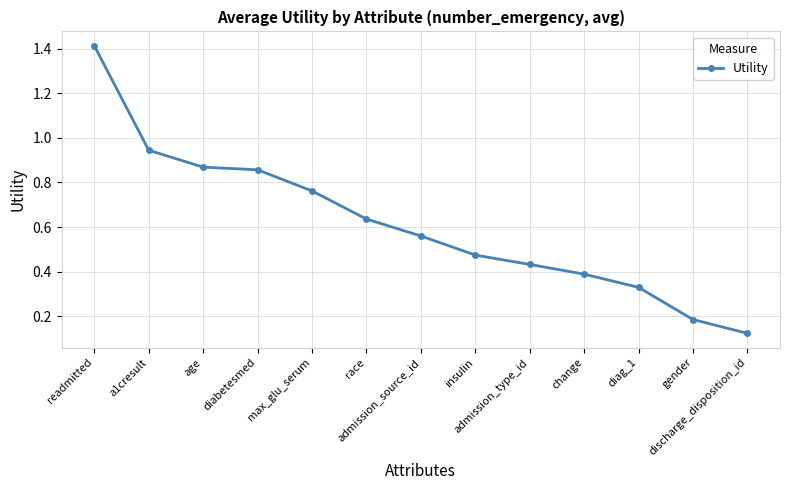

List the labels in order of value, largest first.

readmitted, a1cresult, age, diabetesmed, max_glu_serum, race, admission_source_id, insulin, admission_type_id, change, diag_1, gender, discharge_disposition_id